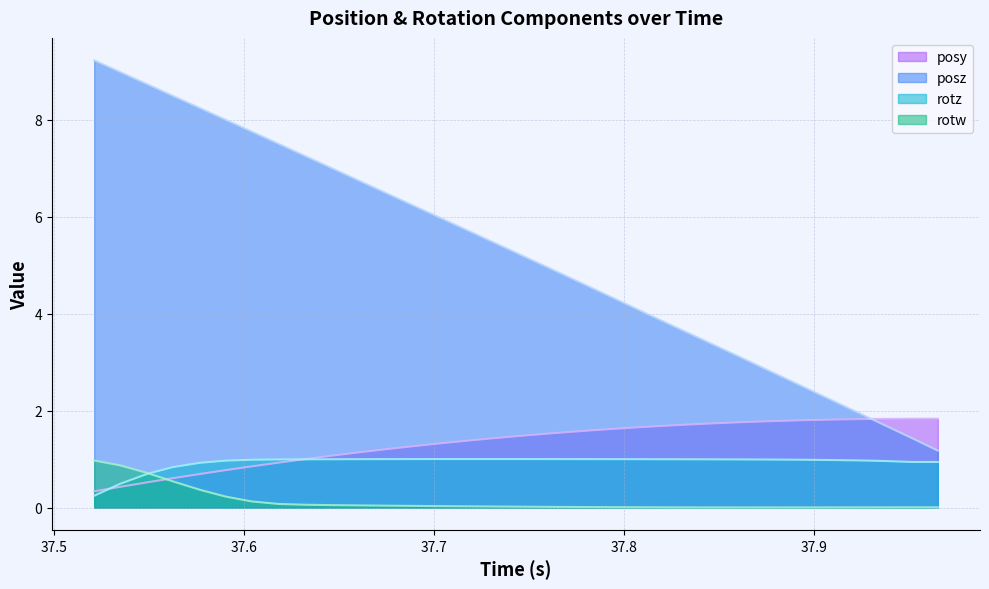

Which category has the lowest value across all series?

37.86792